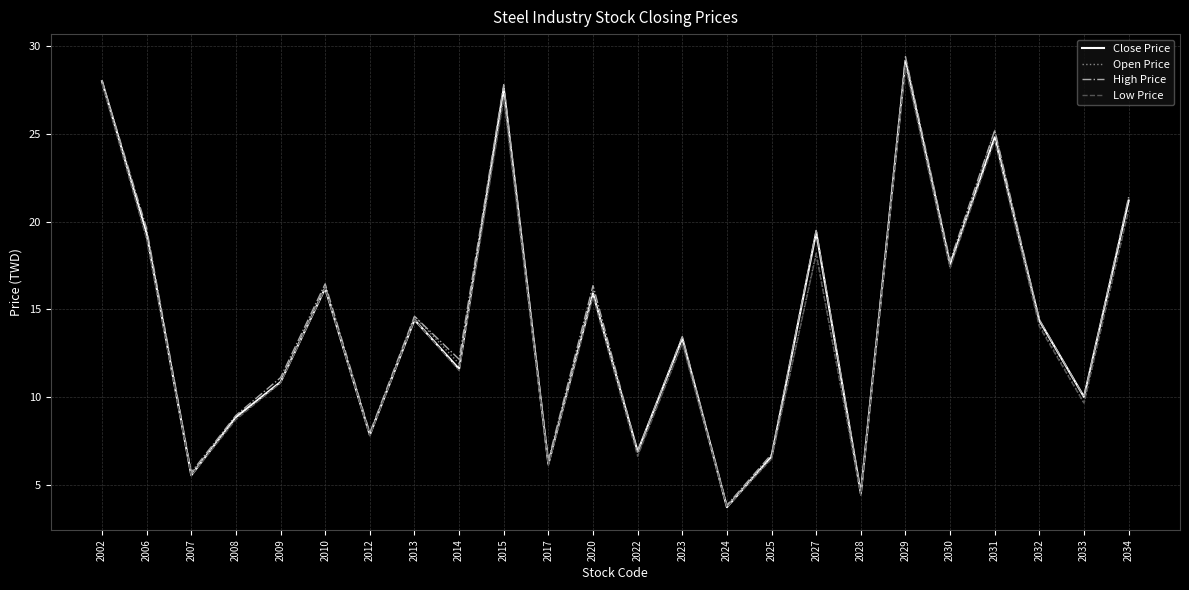

Which series changed the most between 2006 and 2025?

High Price